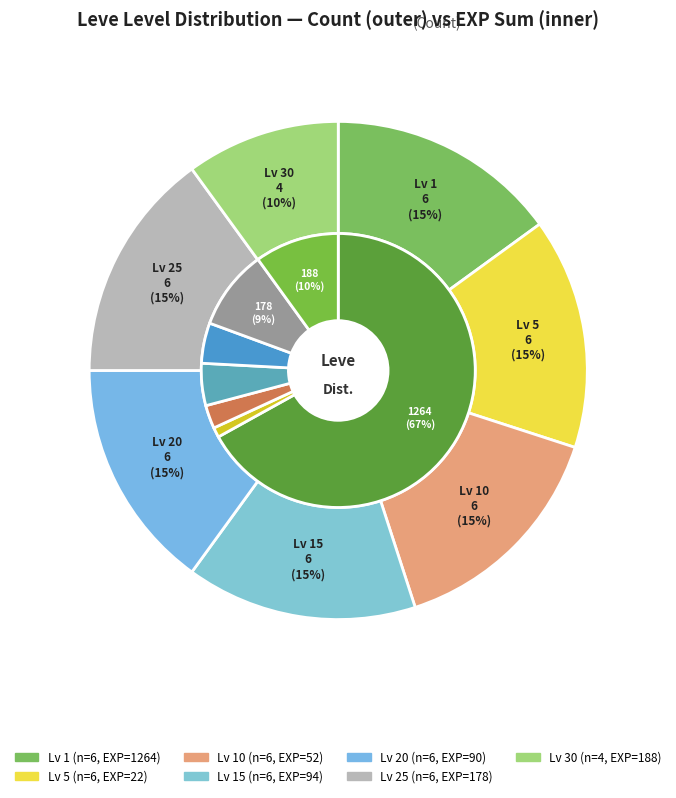

True or false: Leve Level 15 accounts for 1% of the total.

False